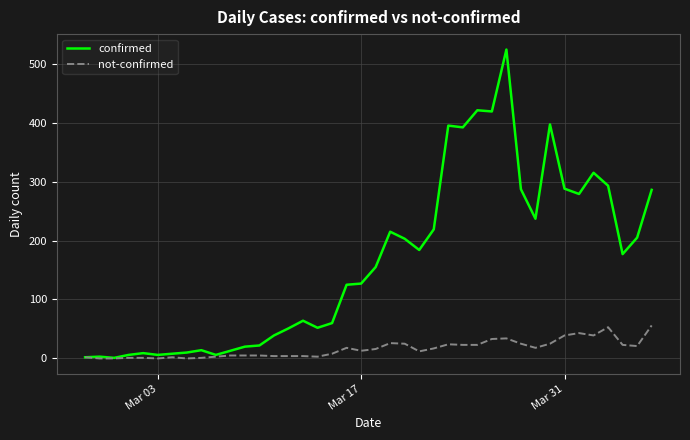

What is the maximum value for confirmed?

524